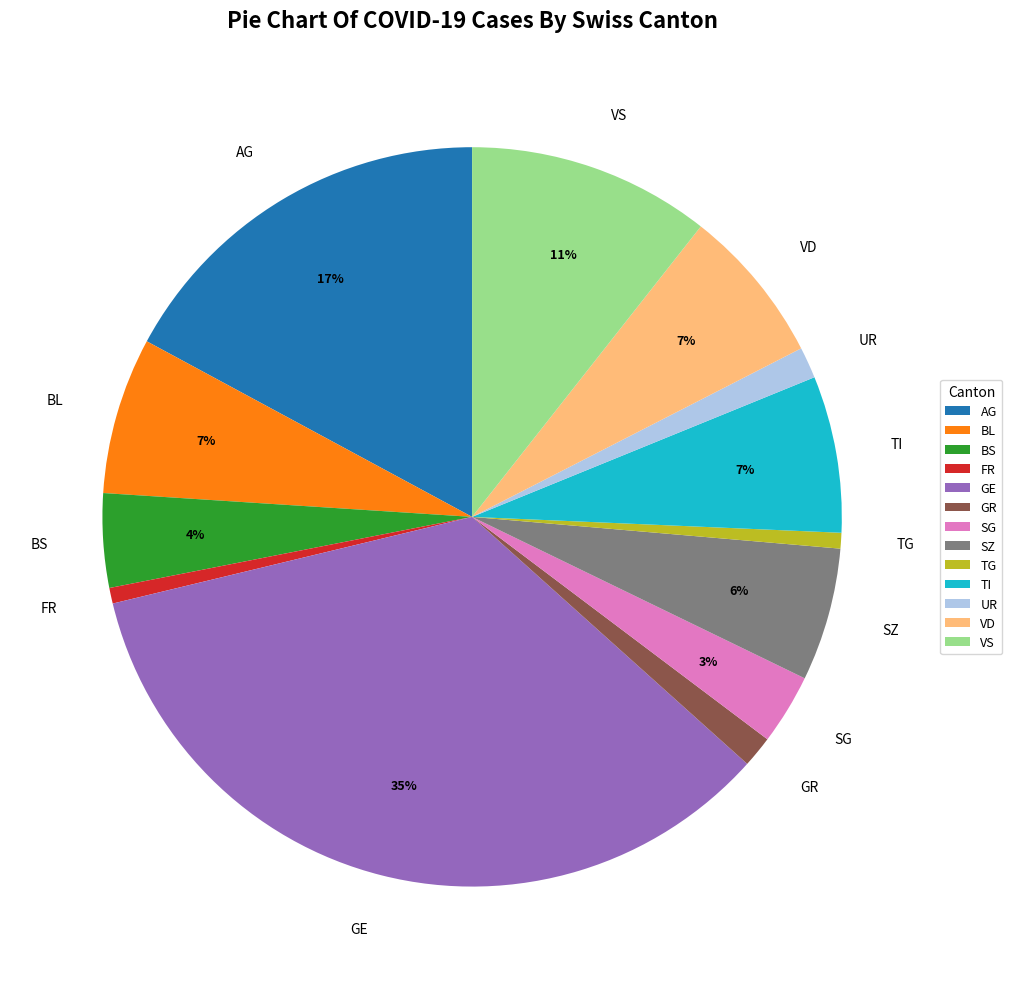

Count the number of slices in the pie.

13